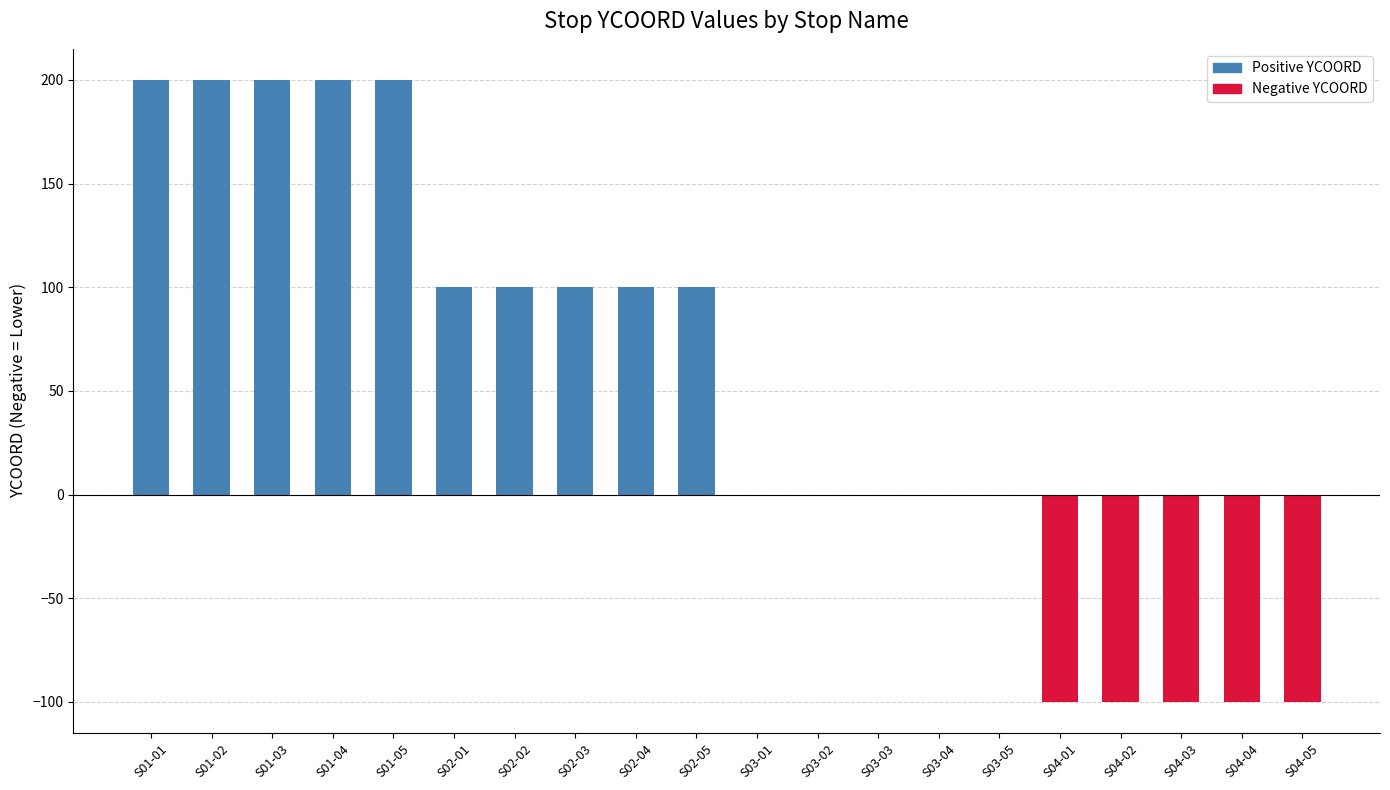

True or false: the data shows 0 at S03-05.

True